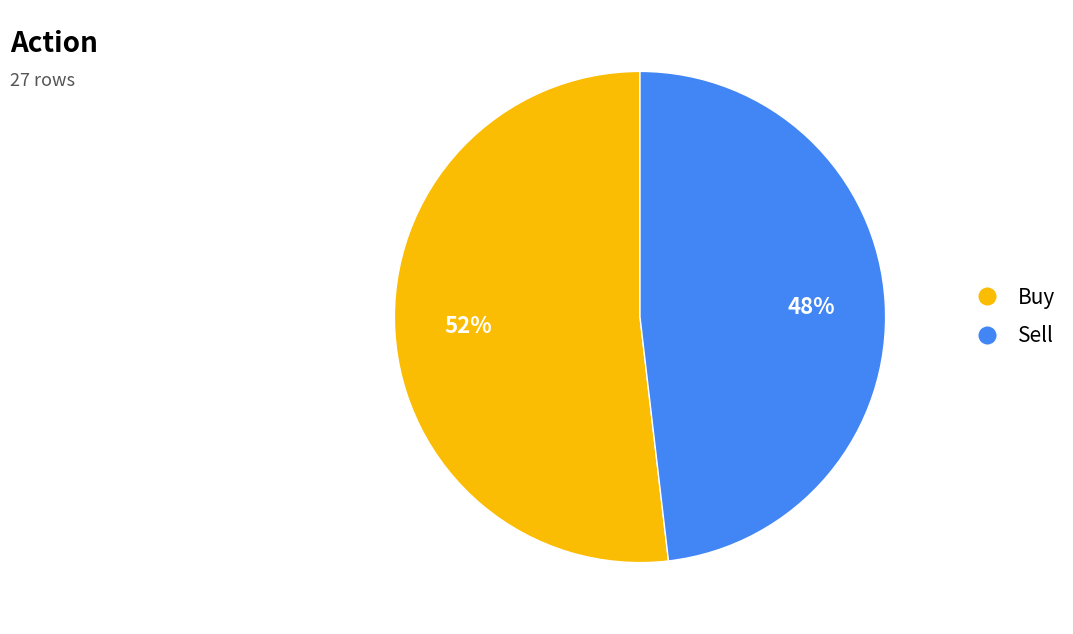

Which category has the biggest portion of the pie?

Buy